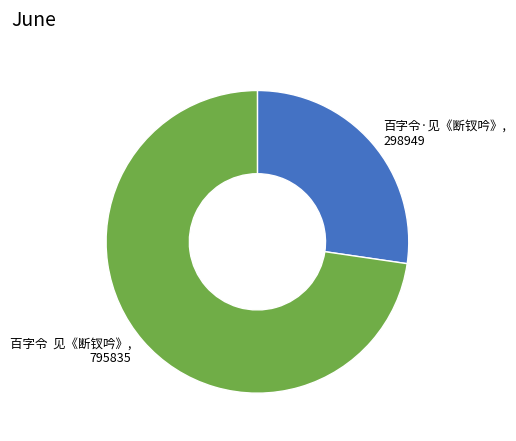

Which slice represents more than half of the pie?

百字令 见《断钗吟》